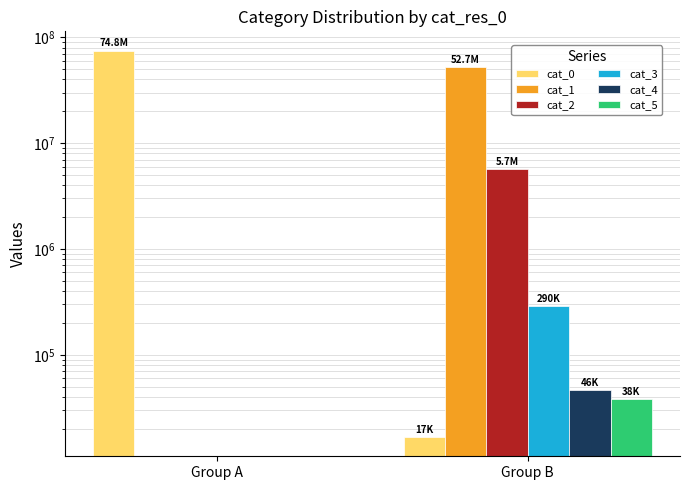

Which series has the largest range (max minus min)?

cat_0